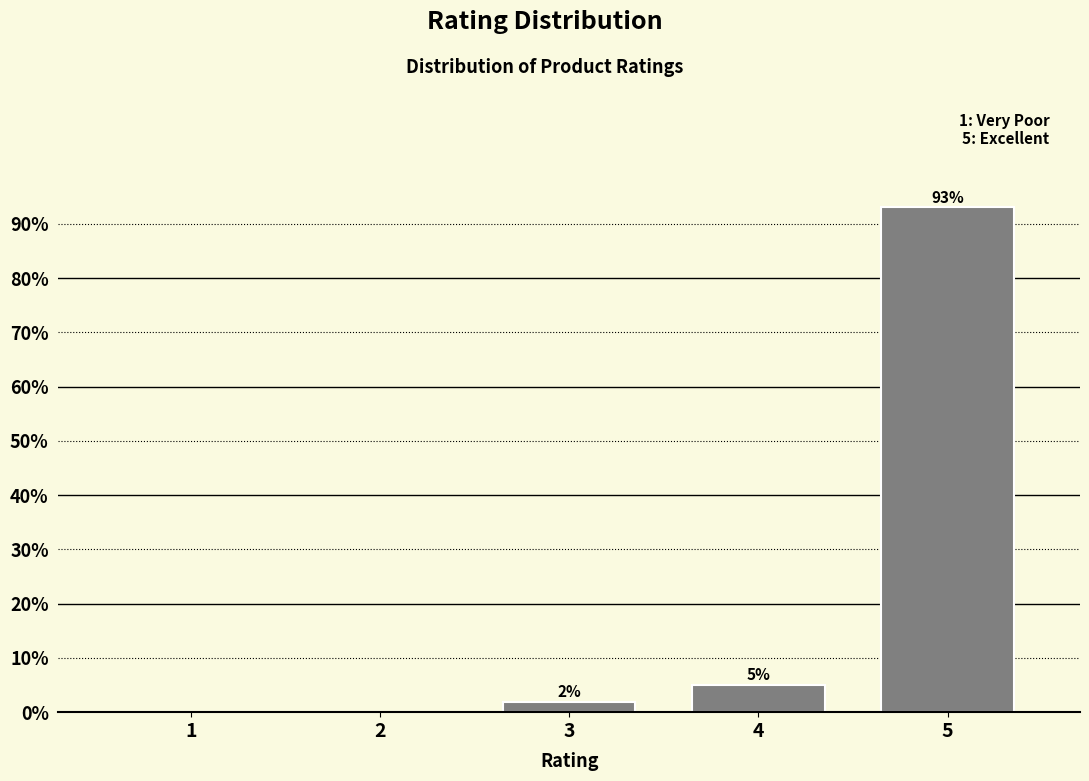

Where is the data nearest to the value 46?

4